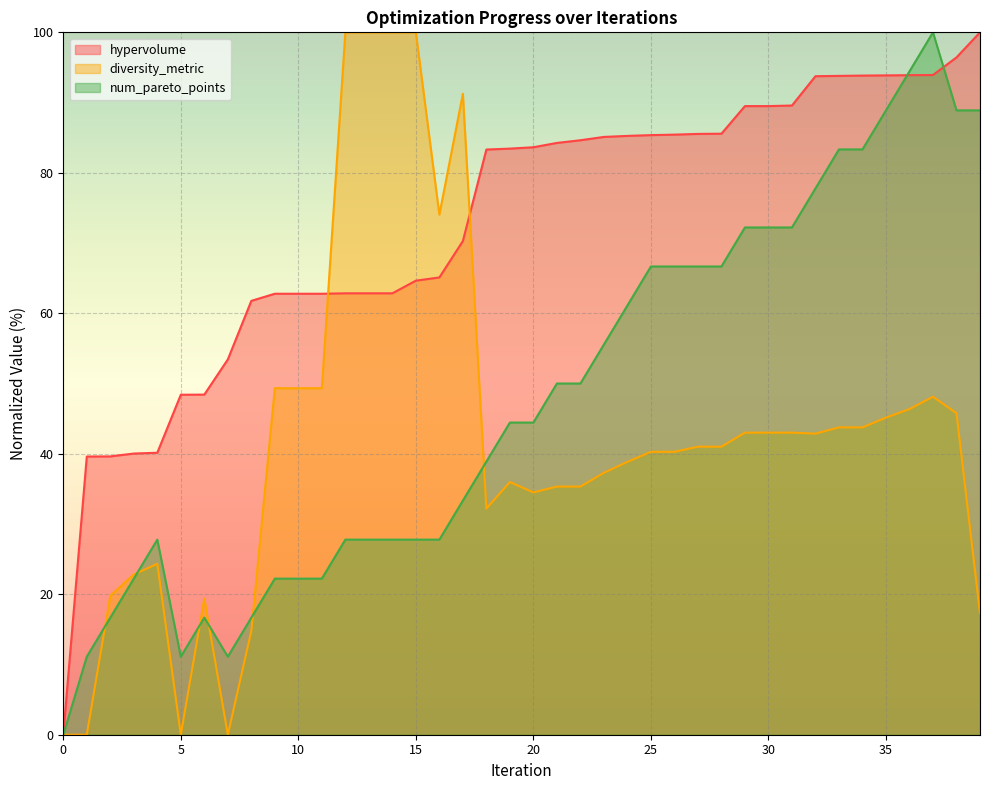

Reading left to right, extract all data points from this chart.

hypervolume: 0=0.0	1=39.6	2=39.6	3=40.0	4=40.1	5=48.4	6=48.4	7=53.4	8=61.8	9=62.8	10=62.8	11=62.8	12=62.8	13=62.8	14=62.8	15=64.6	16=65.1	17=70.3	18=83.3	19=83.4	20=83.6	21=84.3	22=84.6	23=85.1	24=85.3	25=85.4	26=85.4	27=85.5	28=85.6	29=89.5	30=89.5	31=89.6	32=93.8	33=93.8	34=93.8	35=93.9	36=93.9	37=93.9	38=96.4	39=100.0
diversity_metric: 0=0.0	1=0.0	2=19.8	3=22.8	4=24.3	5=0.0	6=19.4	7=0.0	8=14.8	9=49.3	10=49.3	11=49.3	12=100.0	13=100.0	14=100.0	15=100.0	16=74.1	17=91.2	18=32.2	19=36.0	20=34.5	21=35.3	22=35.3	23=37.3	24=38.8	25=40.3	26=40.3	27=41.0	28=41.0	29=43.0	30=43.0	31=43.0	32=42.9	33=43.8	34=43.8	35=45.1	36=46.4	37=48.1	38=45.8	39=17.3
num_pareto_points: 0=0.0	1=11.1	2=16.7	3=22.2	4=27.8	5=11.1	6=16.7	7=11.1	8=16.7	9=22.2	10=22.2	11=22.2	12=27.8	13=27.8	14=27.8	15=27.8	16=27.8	17=33.3	18=38.9	19=44.4	20=44.4	21=50.0	22=50.0	23=55.6	24=61.1	25=66.7	26=66.7	27=66.7	28=66.7	29=72.2	30=72.2	31=72.2	32=77.8	33=83.3	34=83.3	35=88.9	36=94.4	37=100.0	38=88.9	39=88.9